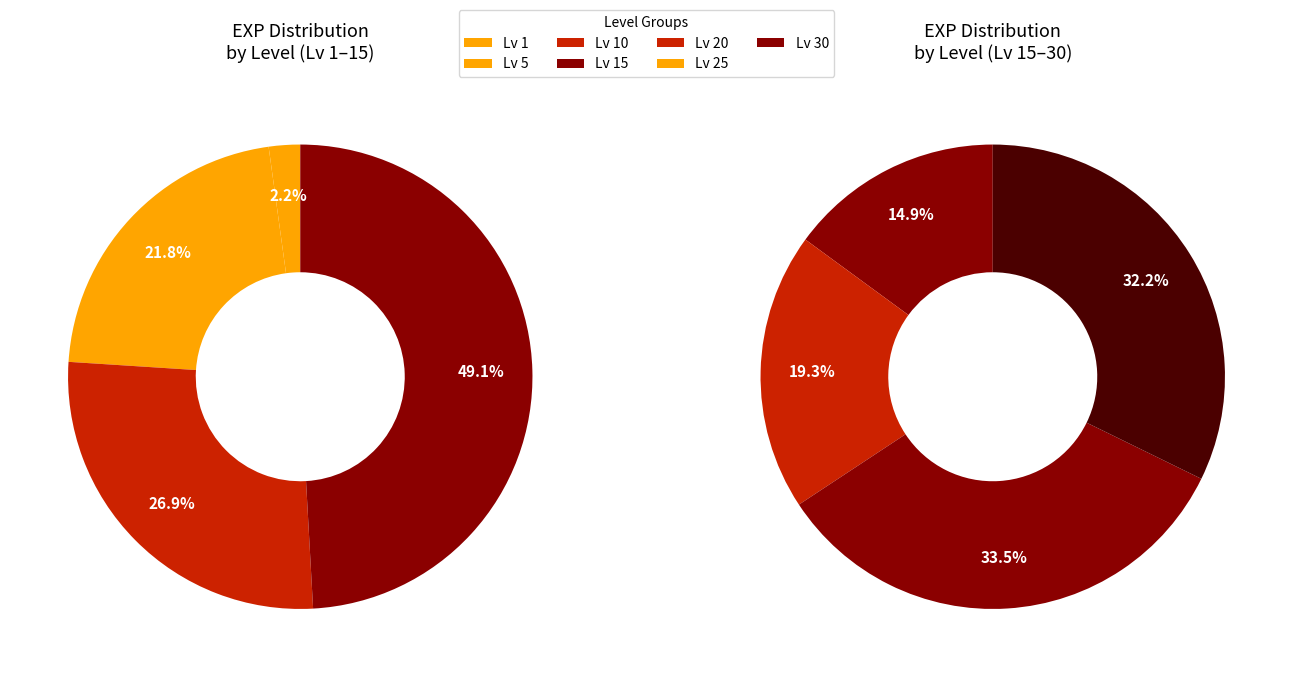

What is the smallest slice in the pie chart?

Level 1